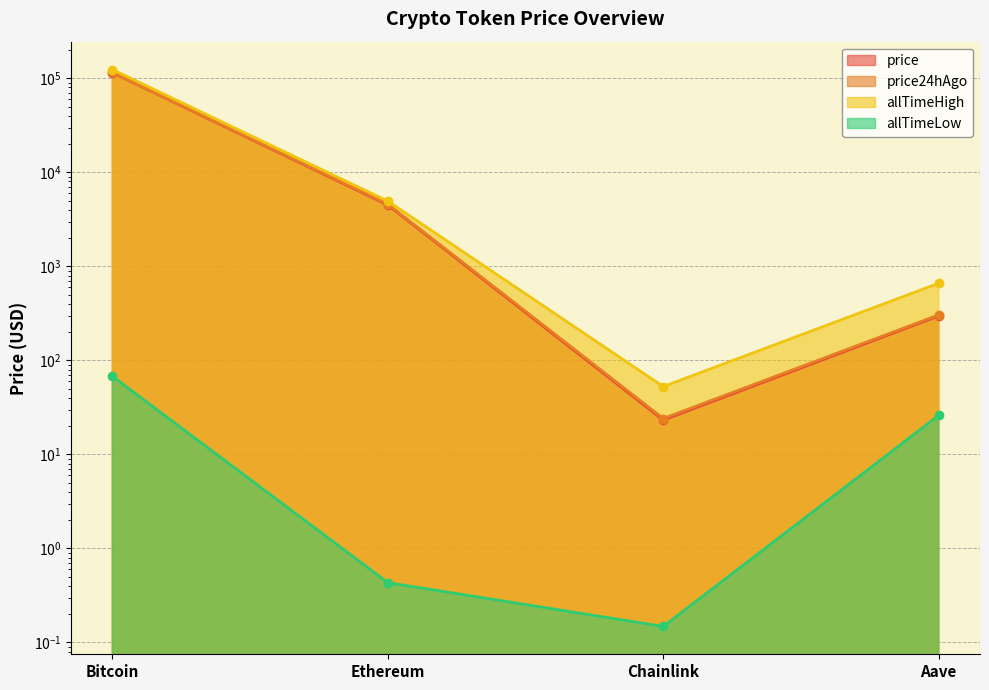

What is the label of the 1st point from the right?

Aave